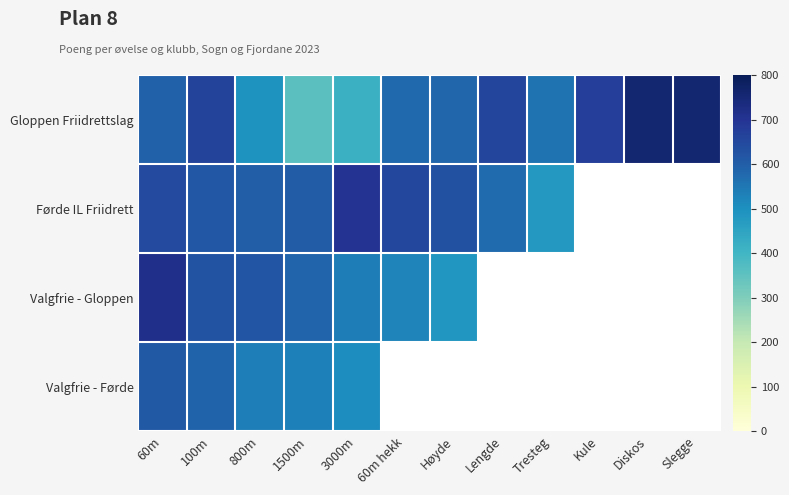

What is the minimum value for Valgfrie - Gloppen?

487.0